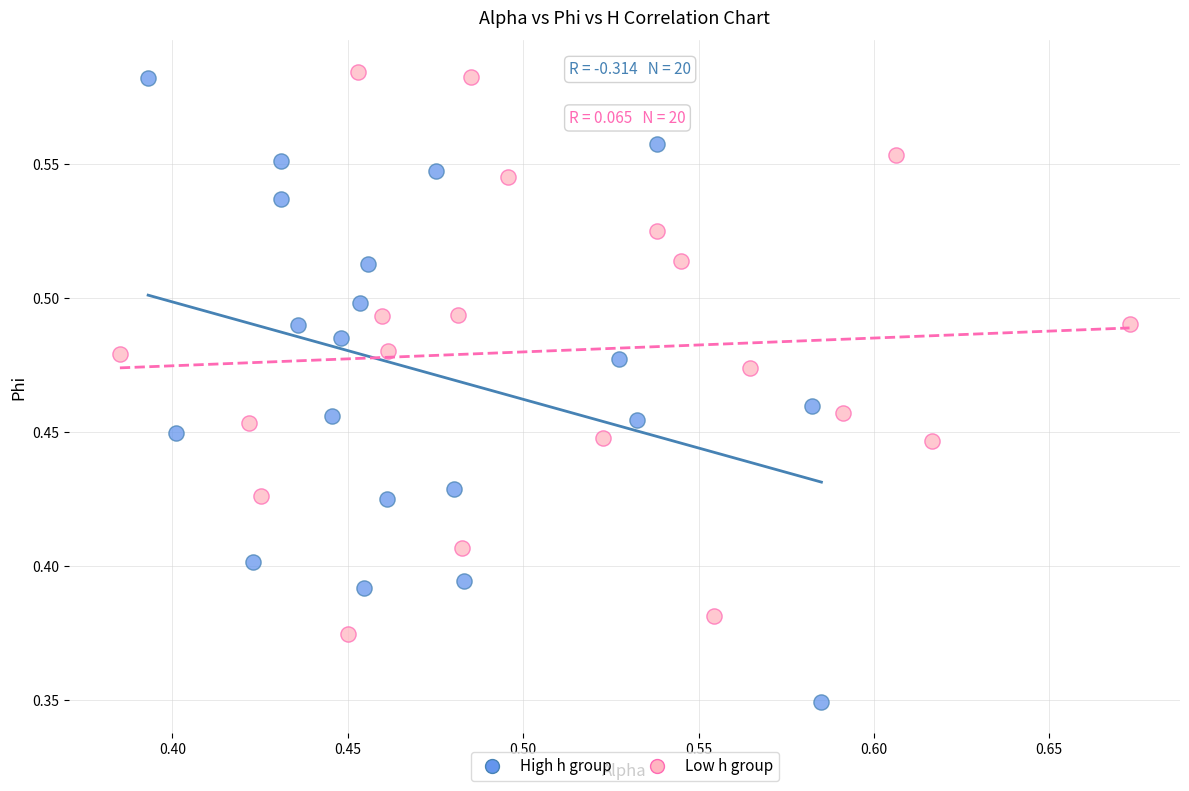

What are all the series names shown in the legend?

High h group, Low h group